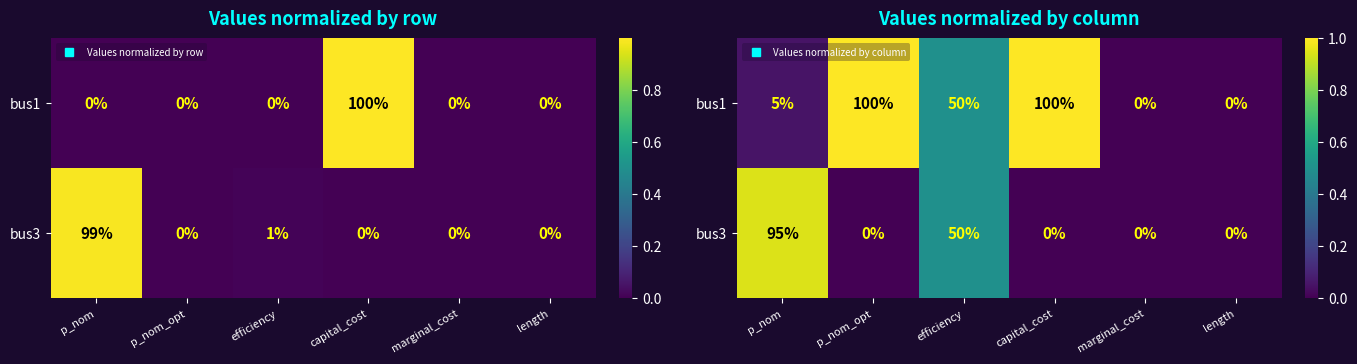

Which series has the largest range (max minus min)?

bus1